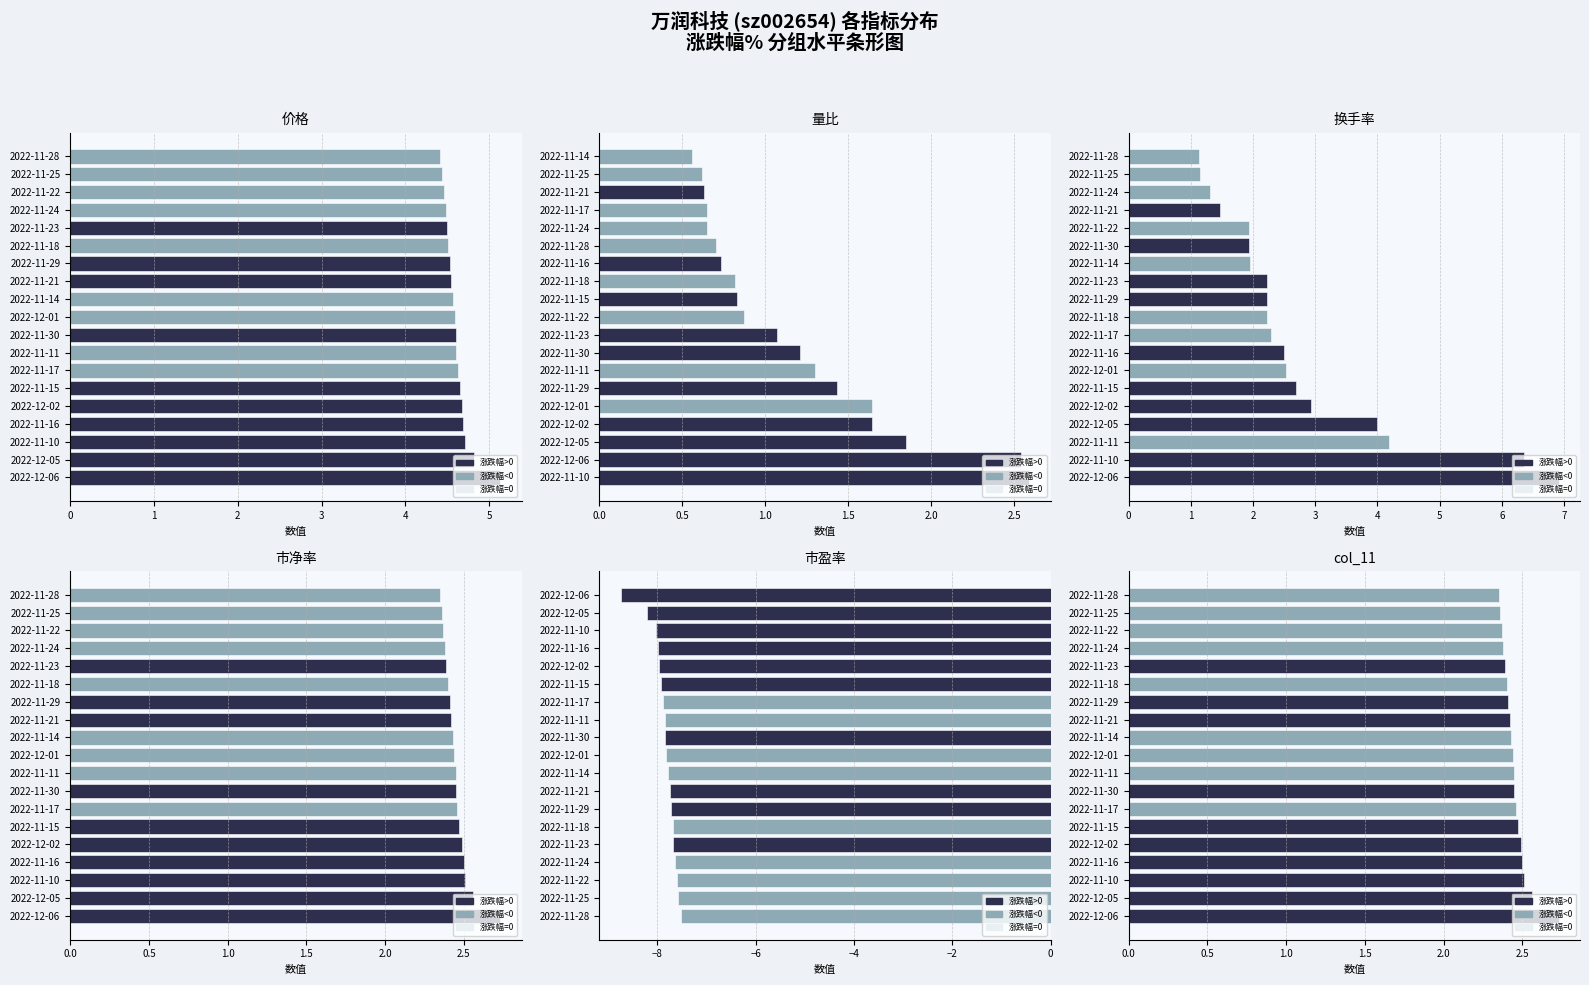

Does the chart contain stacked bars?

No